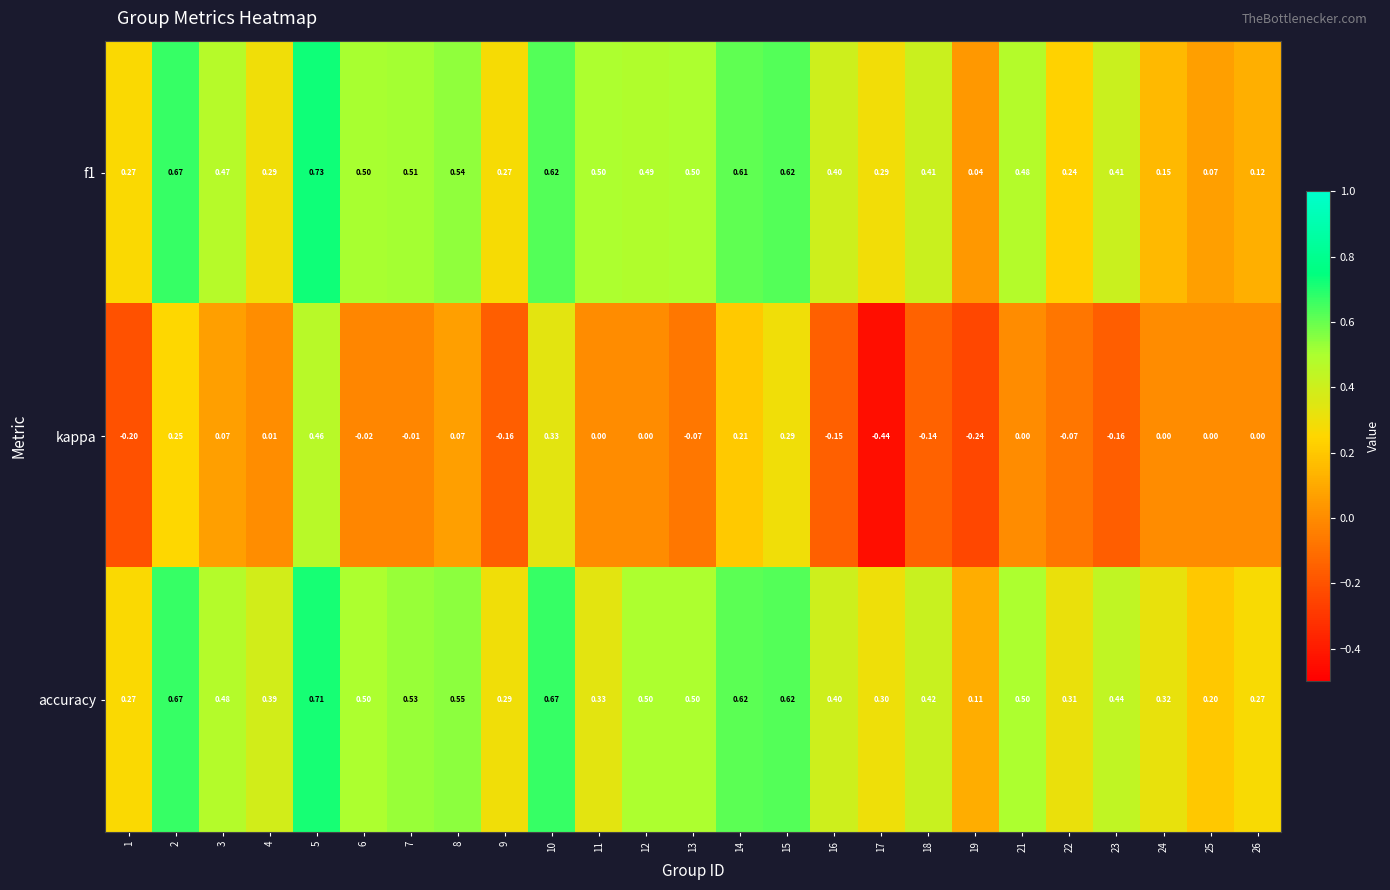

Which series has the widest spread of values?

kappa